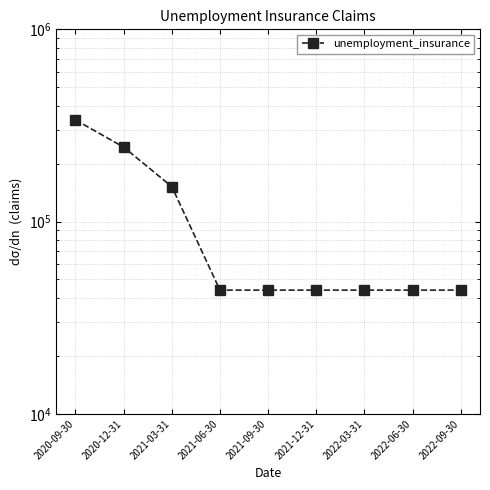

List the labels in order of value, smallest first.

2021-06-30, 2021-09-30, 2021-12-31, 2022-03-31, 2022-06-30, 2022-09-30, 2021-03-31, 2020-12-31, 2020-09-30